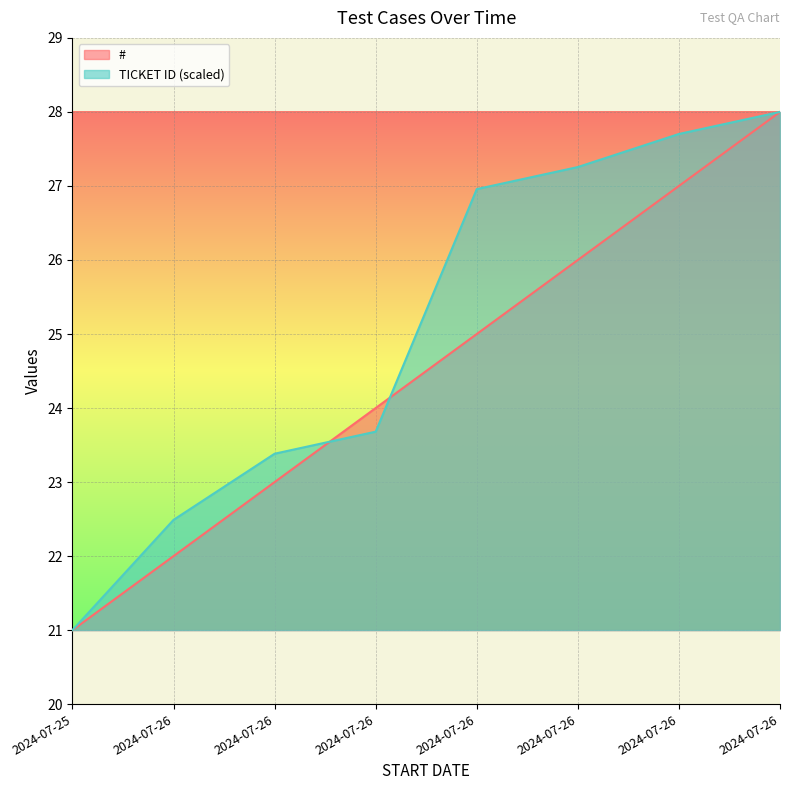

What are all the series names shown in the legend?

#, TICKET ID (scaled)